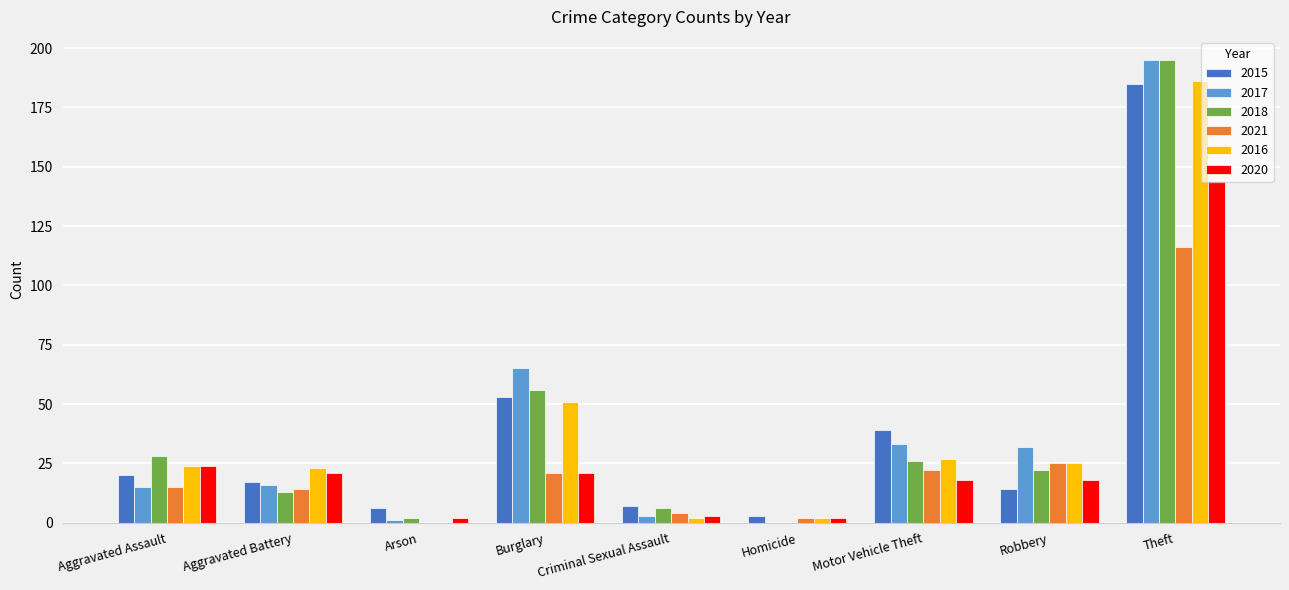

Count the number of categories in the chart.

9